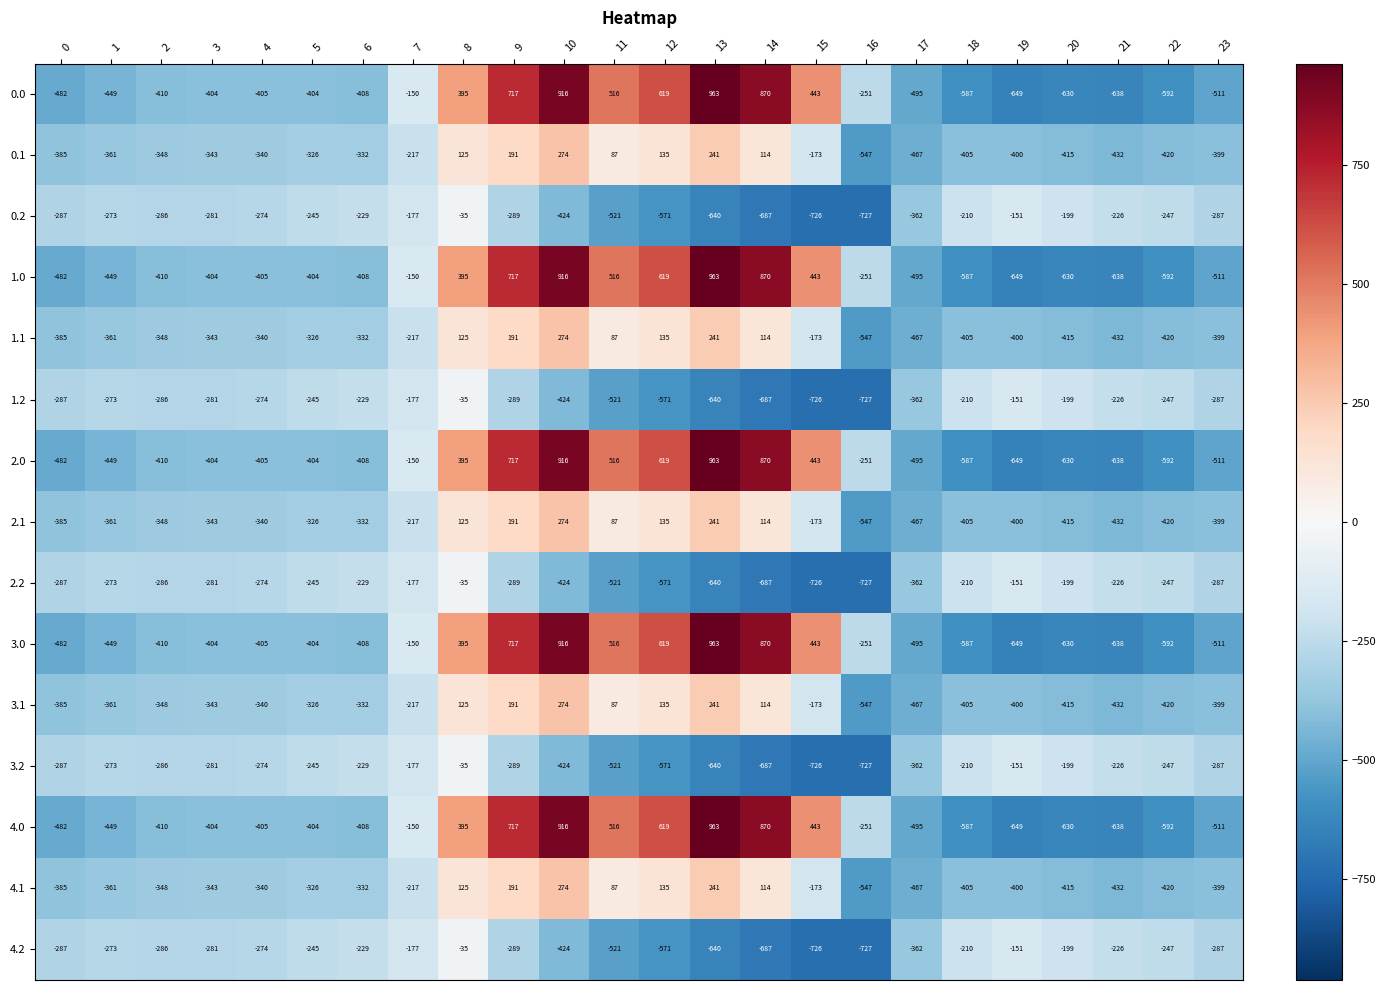

Count the number of categories in the chart.

24